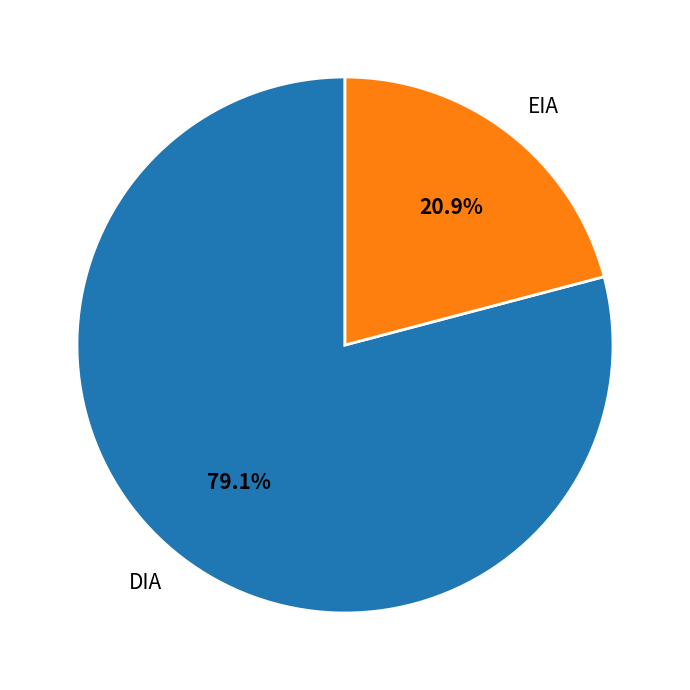

What is the smallest slice in the pie chart?

EIA